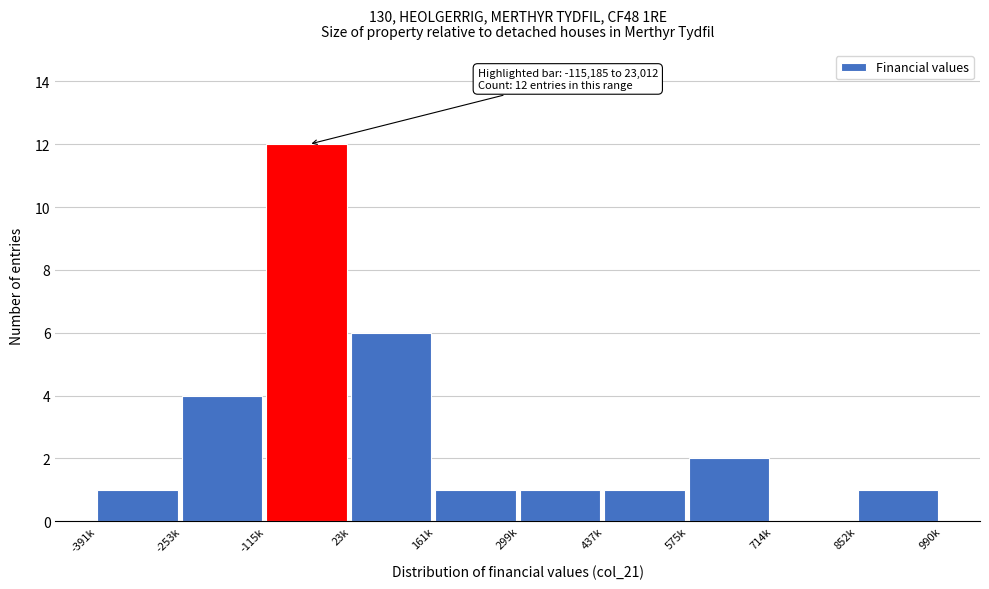

Reading left to right, what are all the values shown in this chart?

-391k=1	-253k=4	-115k=12	23k=6	161k=1	299k=1	437k=1	575k=2	714k=0	852k=1